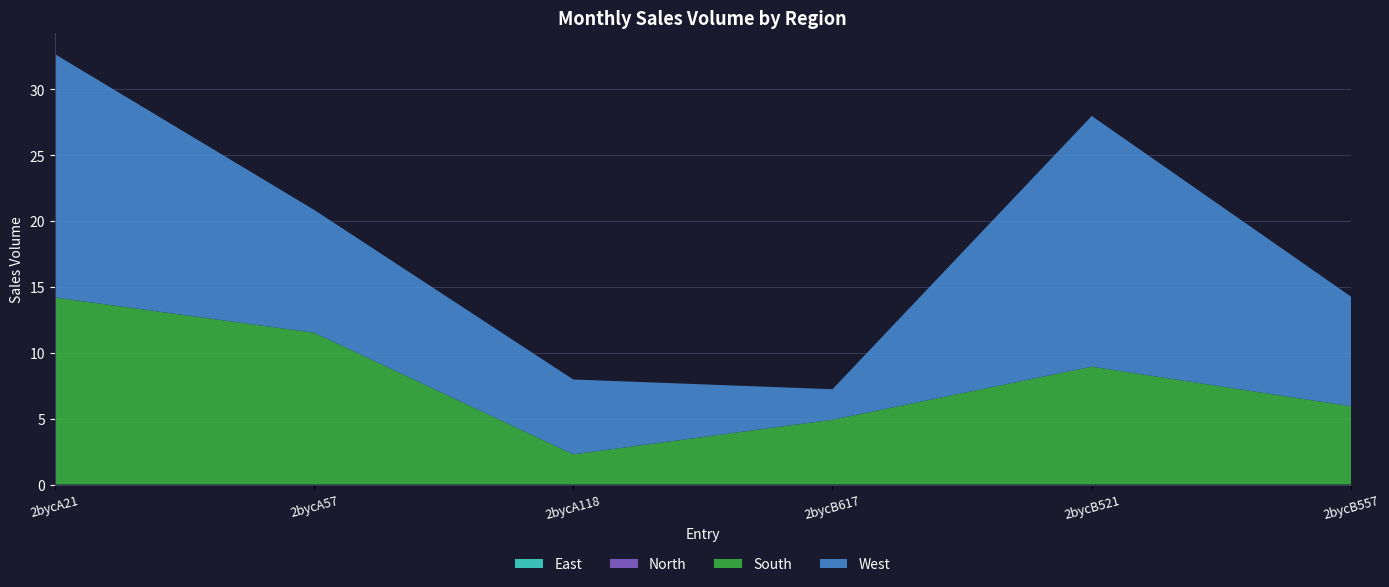

Reading left to right, transcribe all the data shown in this chart.

East: 2bycA21=0.0	2bycA57=0.0	2bycA118=0.0	2bycB617=0.0	2bycB521=0.0	2bycB557=0.0
North: 2bycA21=0.0	2bycA57=0.0	2bycA118=0.0	2bycB617=0.0	2bycB521=0.0	2bycB557=0.0
South: 2bycA21=14.2	2bycA57=11.5	2bycA118=2.3	2bycB617=4.9	2bycB521=8.9	2bycB557=5.9
West: 2bycA21=18.5	2bycA57=9.3	2bycA118=5.7	2bycB617=2.3	2bycB521=19.0	2bycB557=8.3